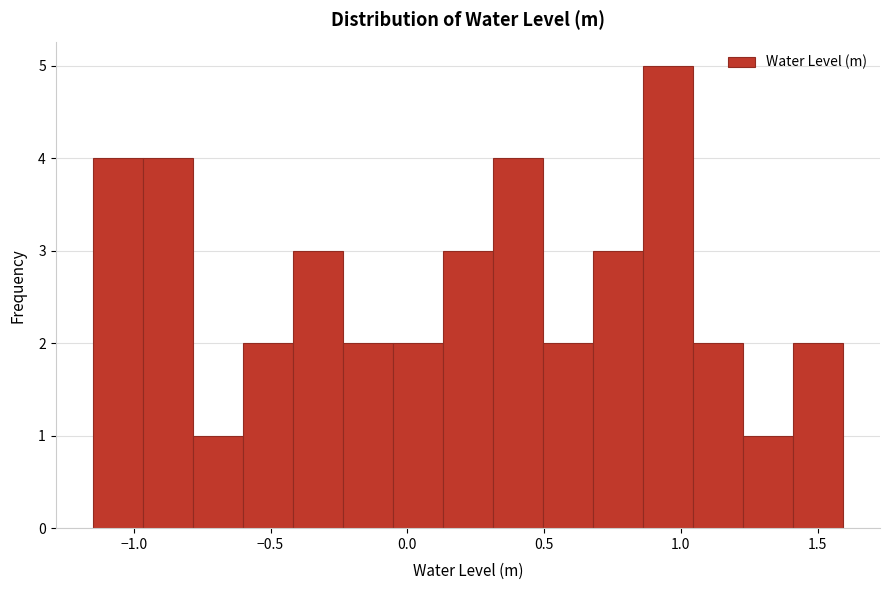

Around what value on the x-axis is the tallest bar? Give the approximate position of its centre, as read against the axis.

0.95